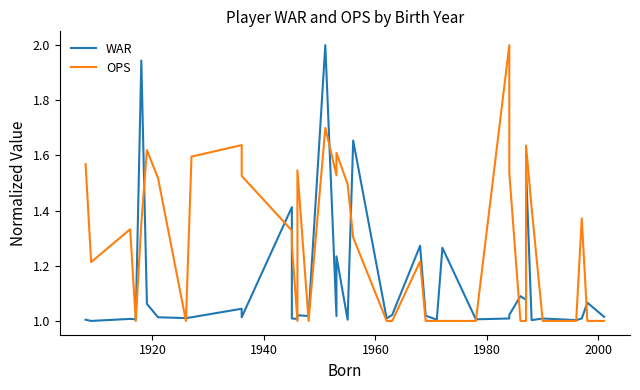

What is the lowest value of the WAR series?

1.0